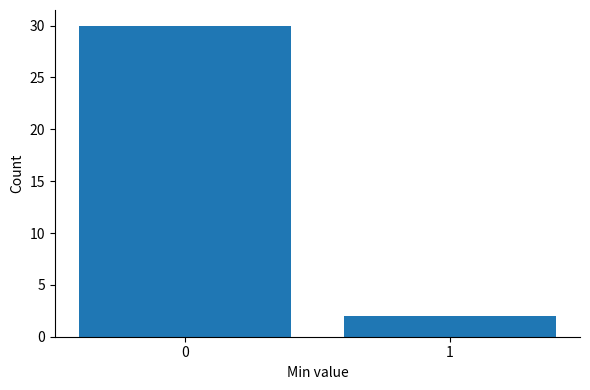

Reading left to right, what are all the values shown in this chart?

30	2